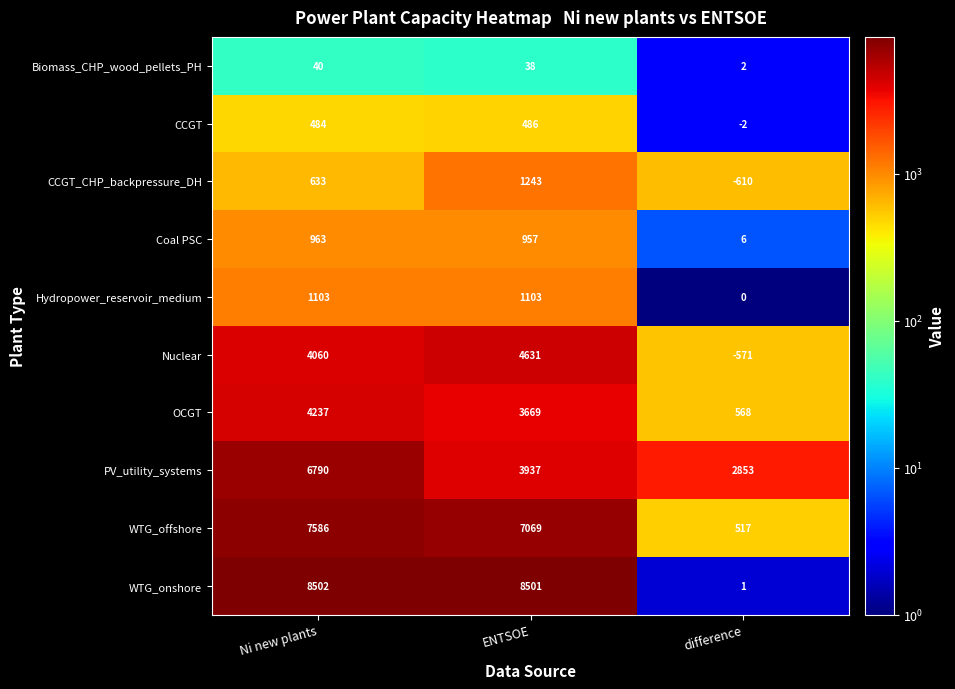

What is the difference between the highest and lowest values at Ni new plants?

8462